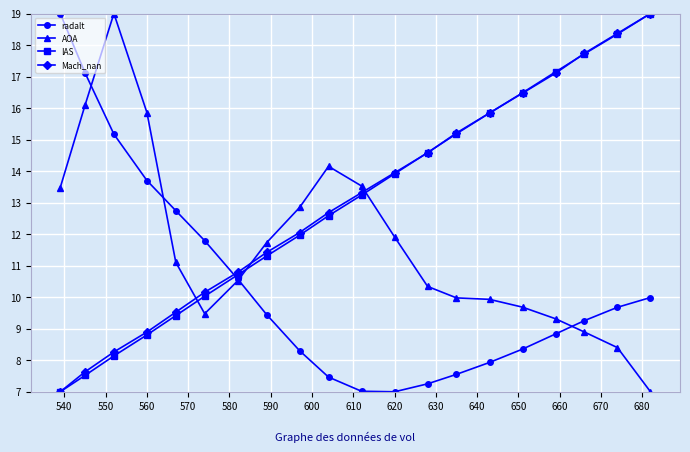

After their last crossing, which series has the higher values: radalt or Mach_nan?

Mach_nan